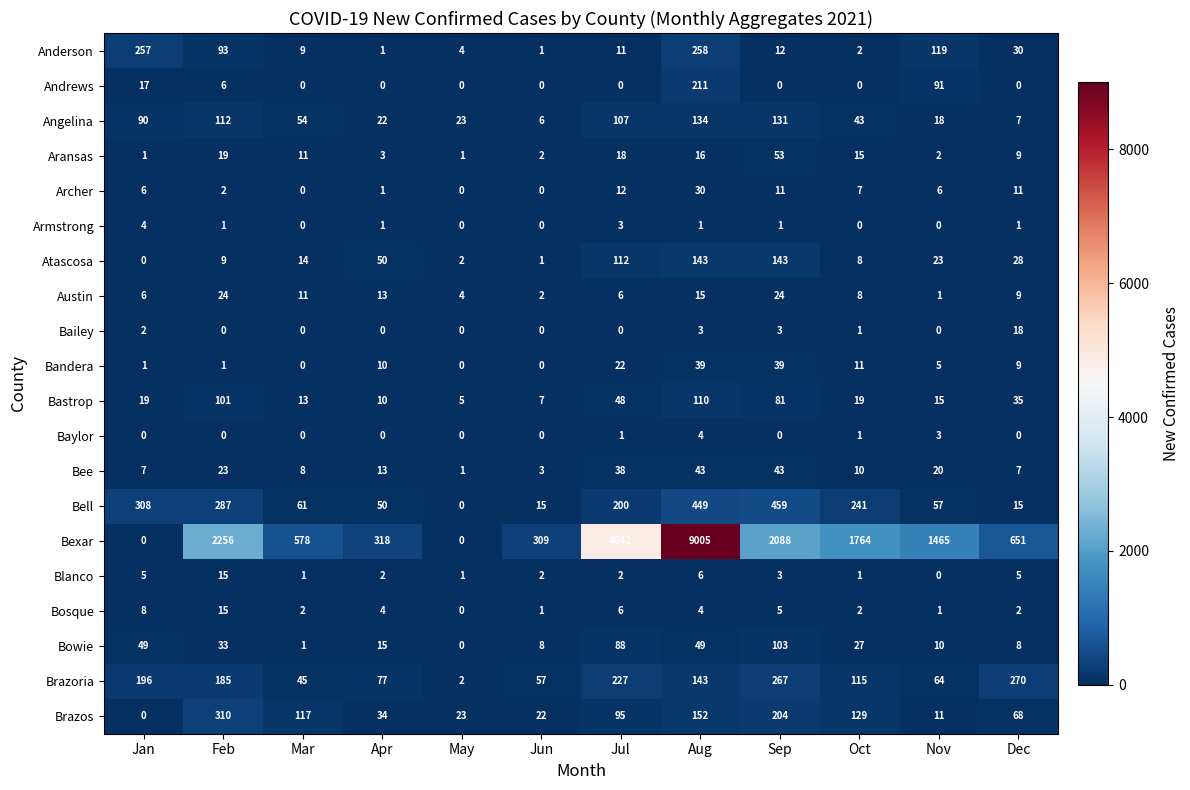

At how many categories does at least one series exceed 5423?

1